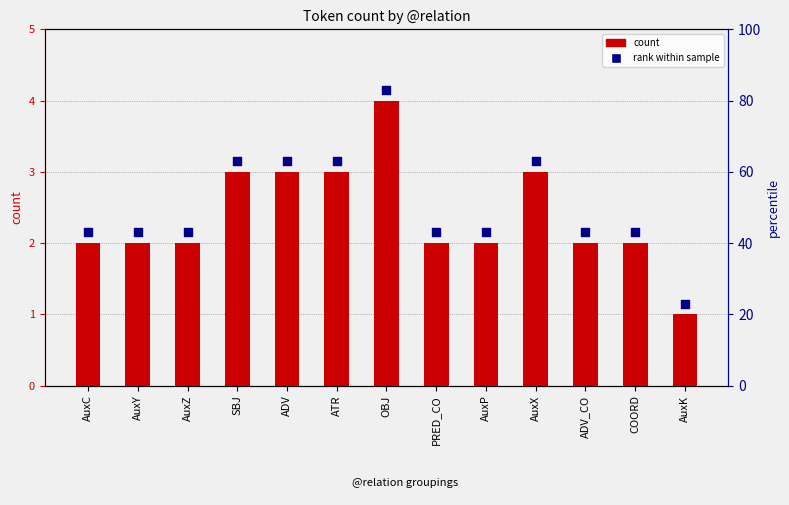

At which category is the sum across all series the highest?

OBJ